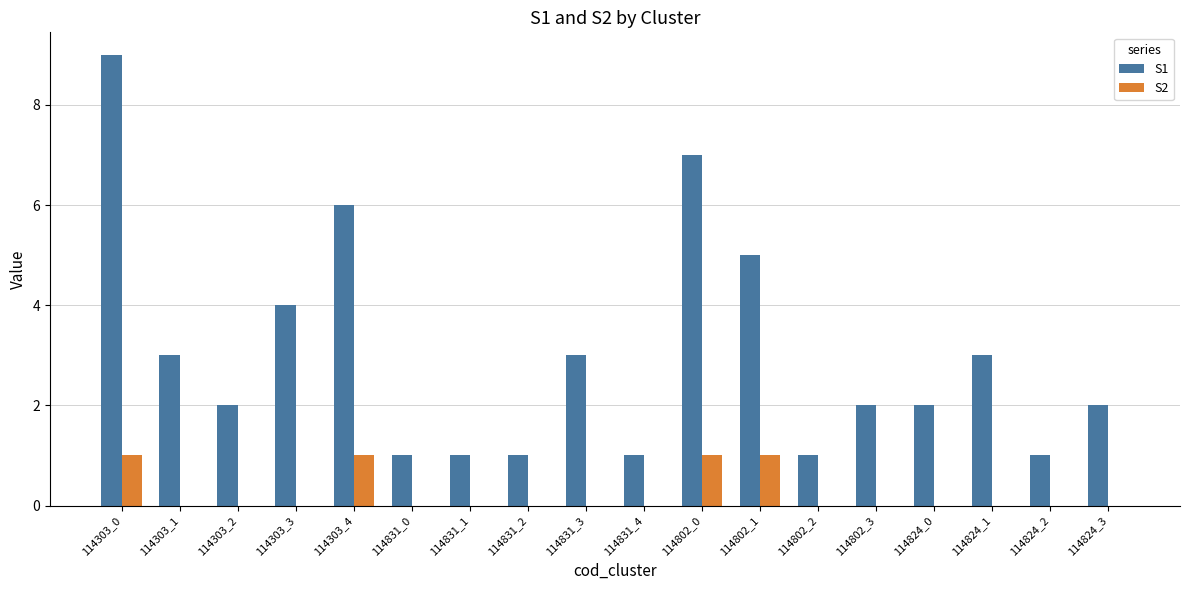

Which category has the highest value across all series?

114303_0